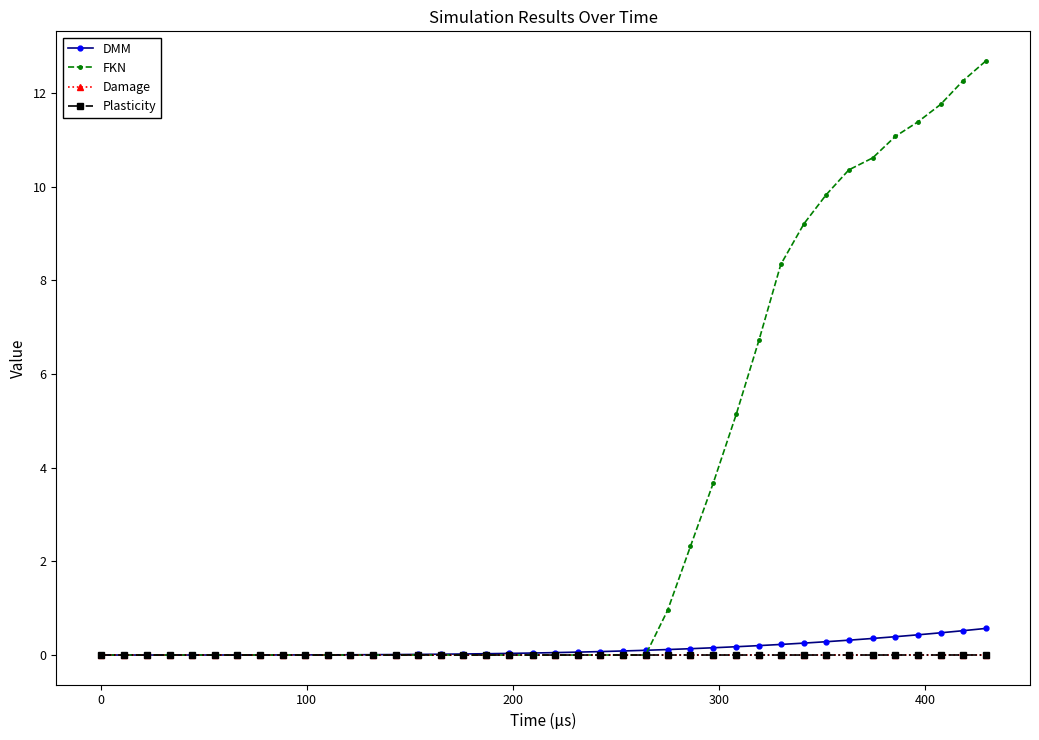

Is this an area chart (filled region under the line)?

No